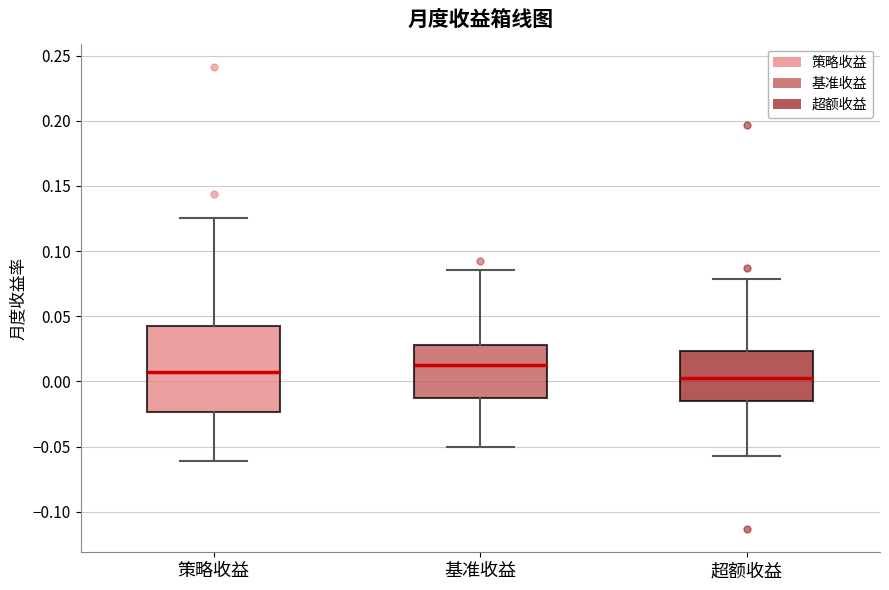

Reading left to right, transcribe this box plot: for each box, give where its median line is, the range the box spans, and where its two whiskers end, as read against the y-axis. The values are not printed on the chart, so give them approximately, as read against the axis.

策略收益: median 0.005, box -0.025 to 0.045, whiskers -0.060 to 0.125
基准收益: median 0.015, box -0.015 to 0.030, whiskers -0.050 to 0.085
超额收益: median 0.005, box -0.015 to 0.025, whiskers -0.055 to 0.080